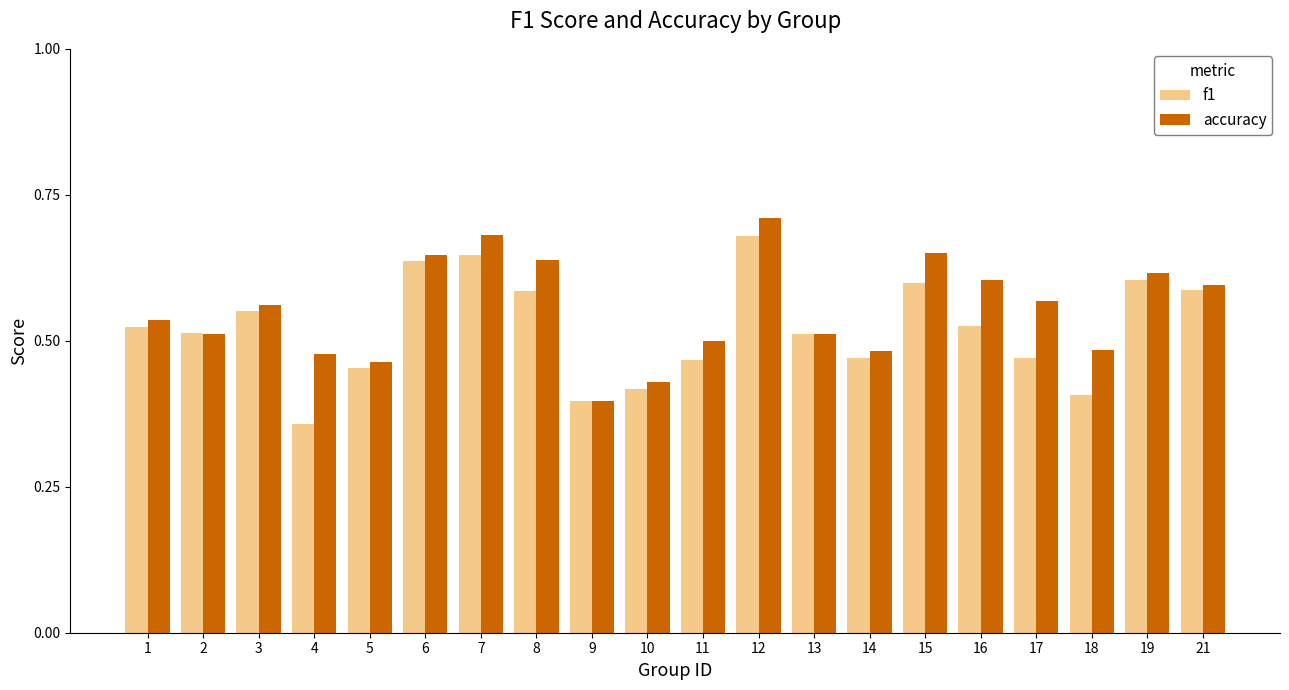

What are all the series names shown in the legend?

f1, accuracy